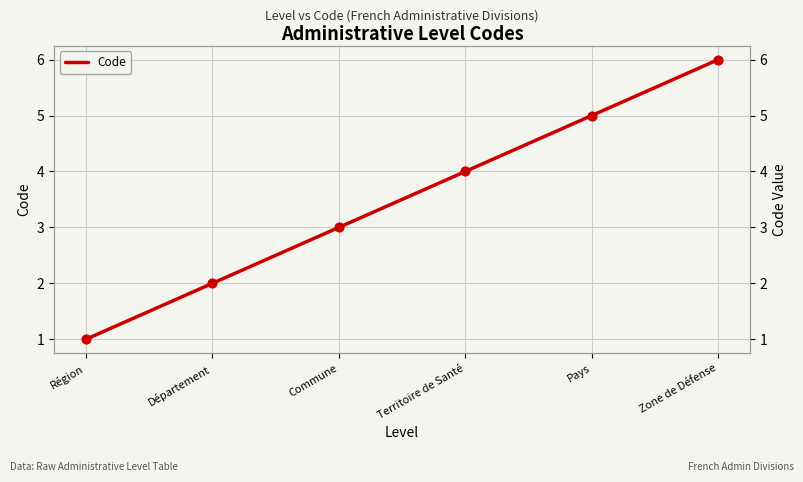

What is the ratio of the value at Pays to the value at Territoire de Santé?

1.2